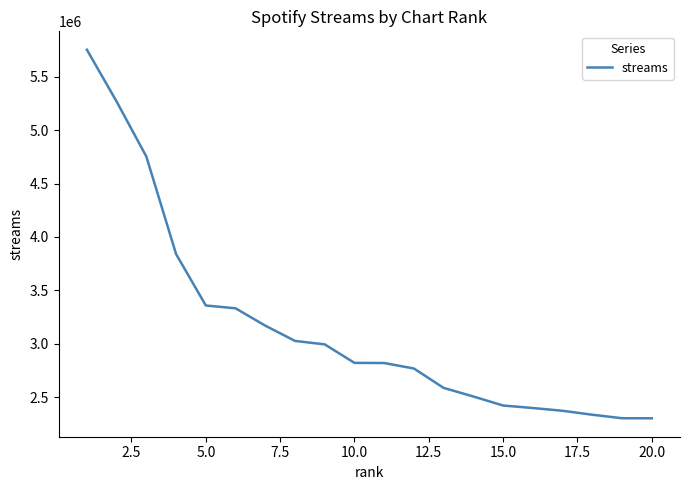

What is the difference between the maximum and minimum values?

3451130